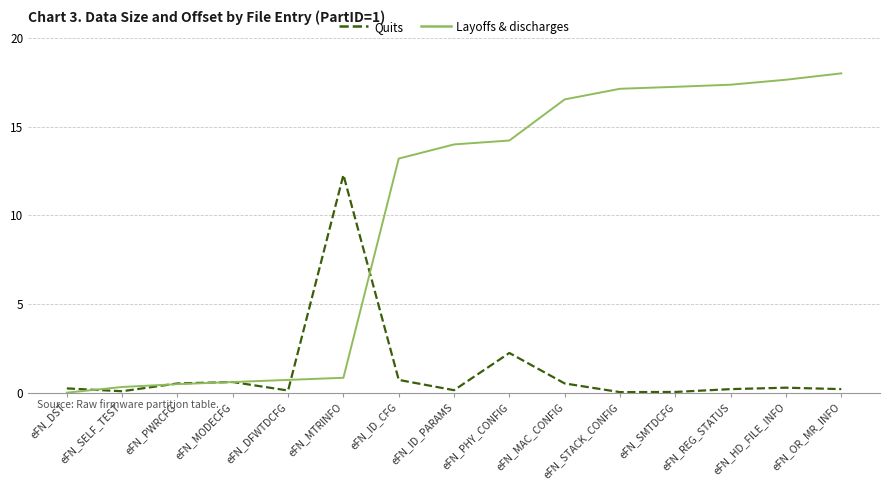

True or false: Quits has more than 0 interior local peaks.

True